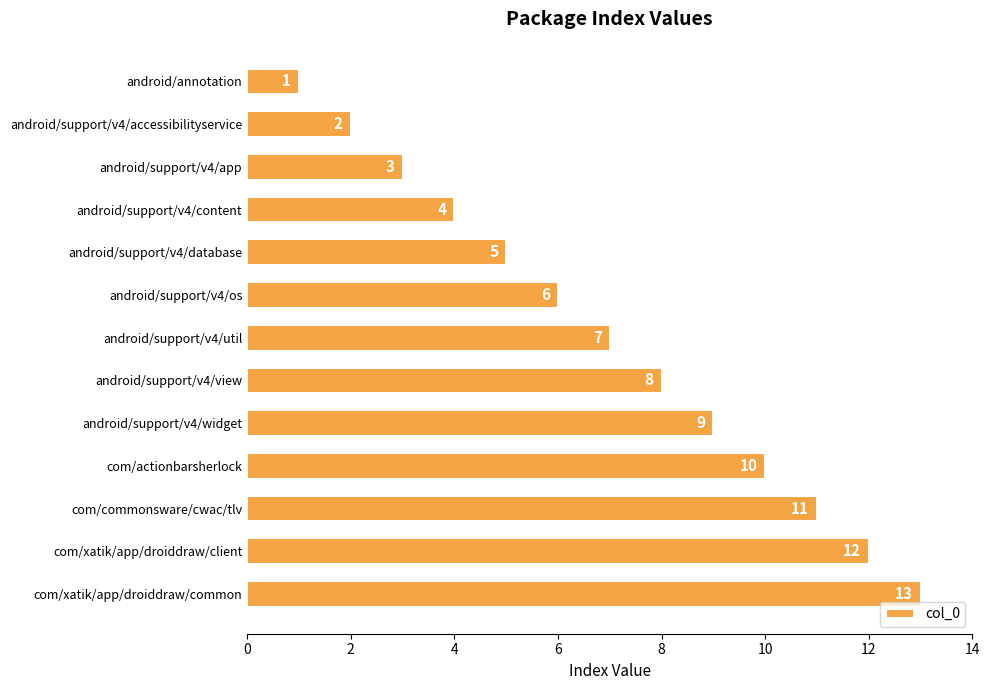

Which label corresponds to the largest value in the chart?

com/xatik/app/droiddraw/common